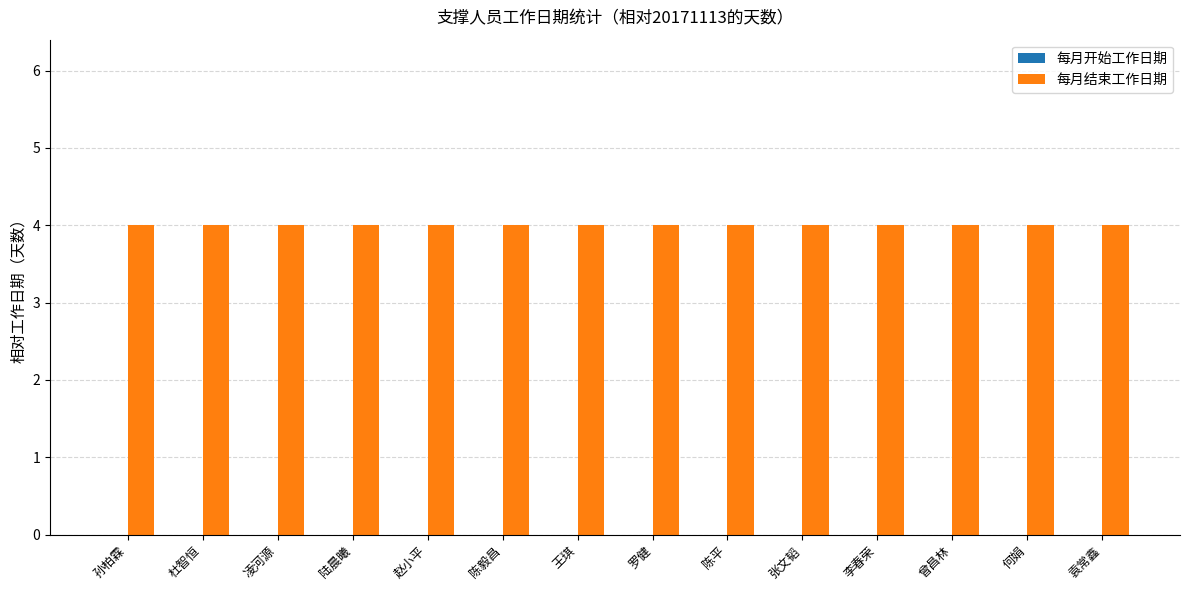

What are all the series names shown in the legend?

每月开始工作日期, 每月结束工作日期